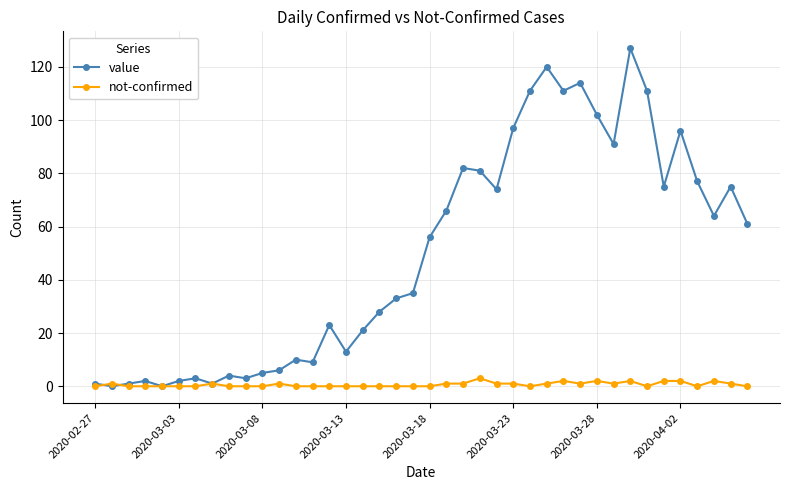

Which series has the widest spread of values?

value